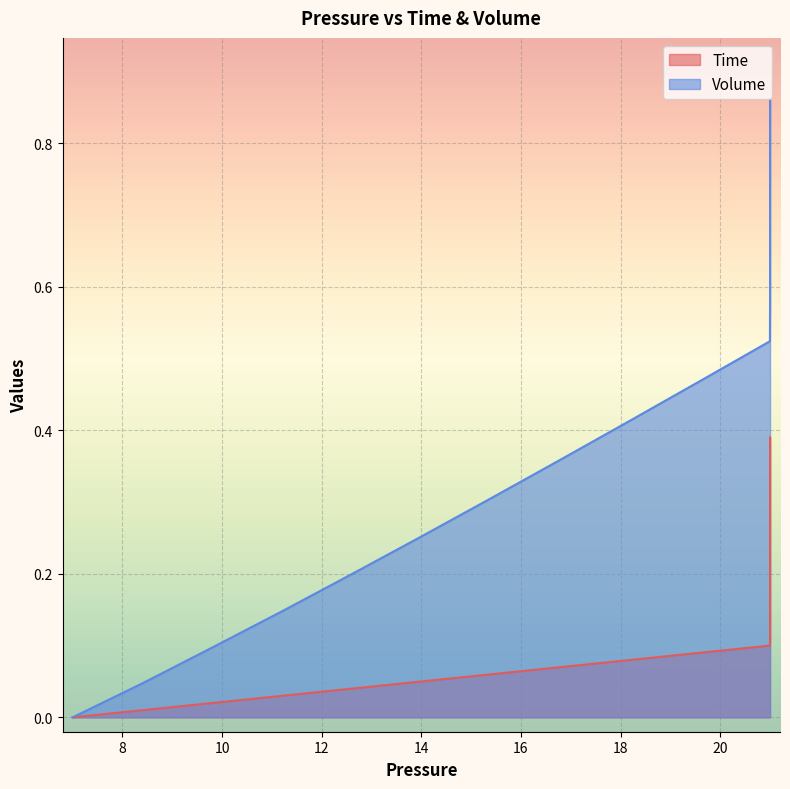

True or false: Volume has more than 2 points higher than both neighbors.

False